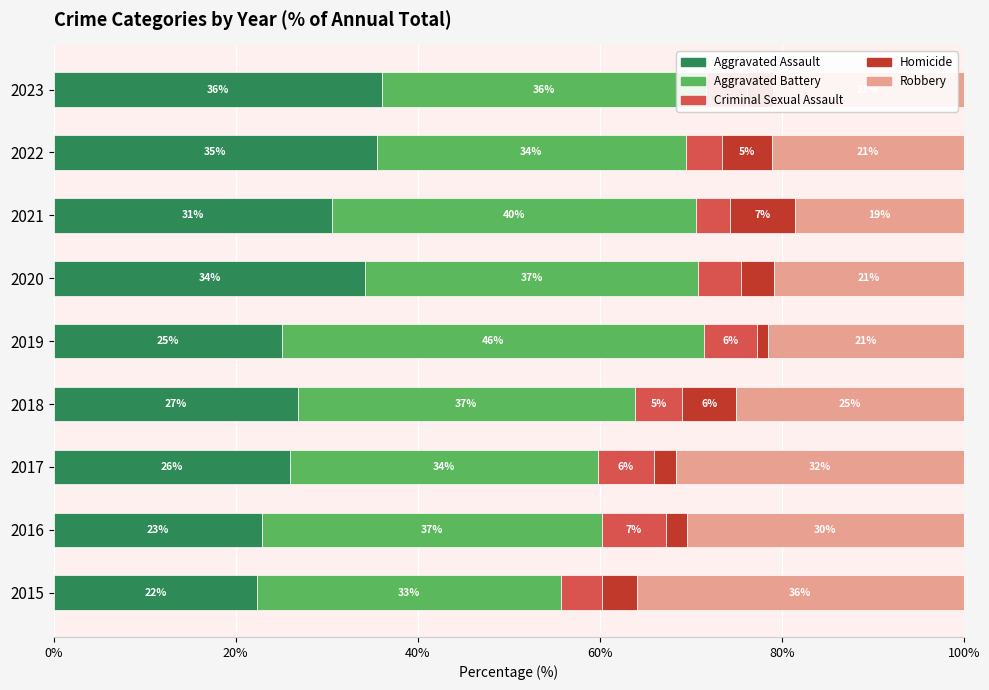

What is the total value across all series at 2015?

100.0